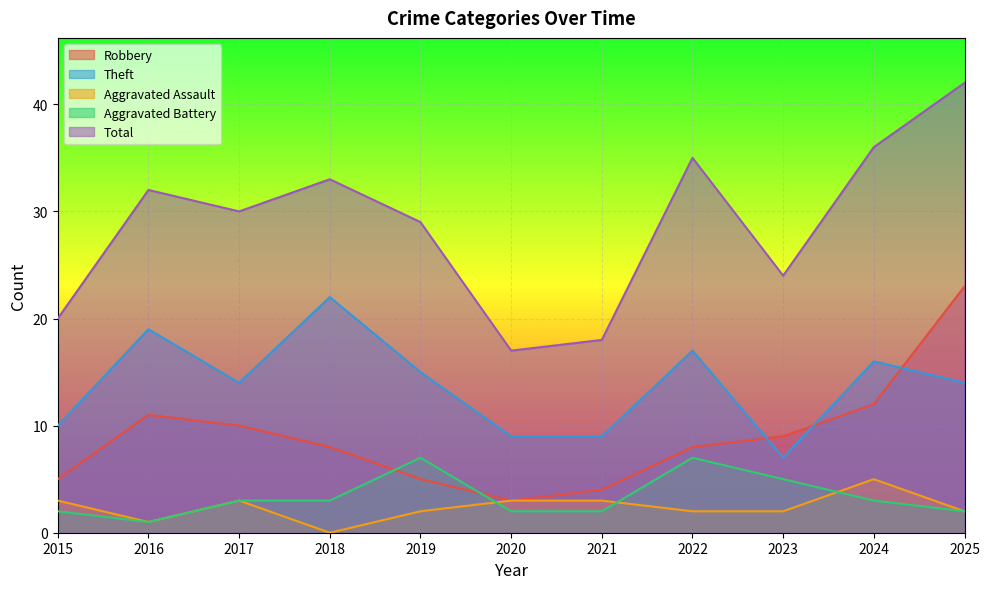

The Aggravated Assault series shows 2 at 2025. True or false?

True